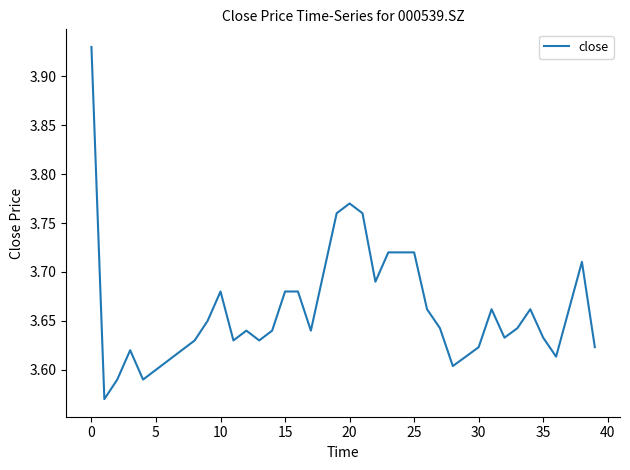

What is the difference between the second highest and second lowest values?

0.2